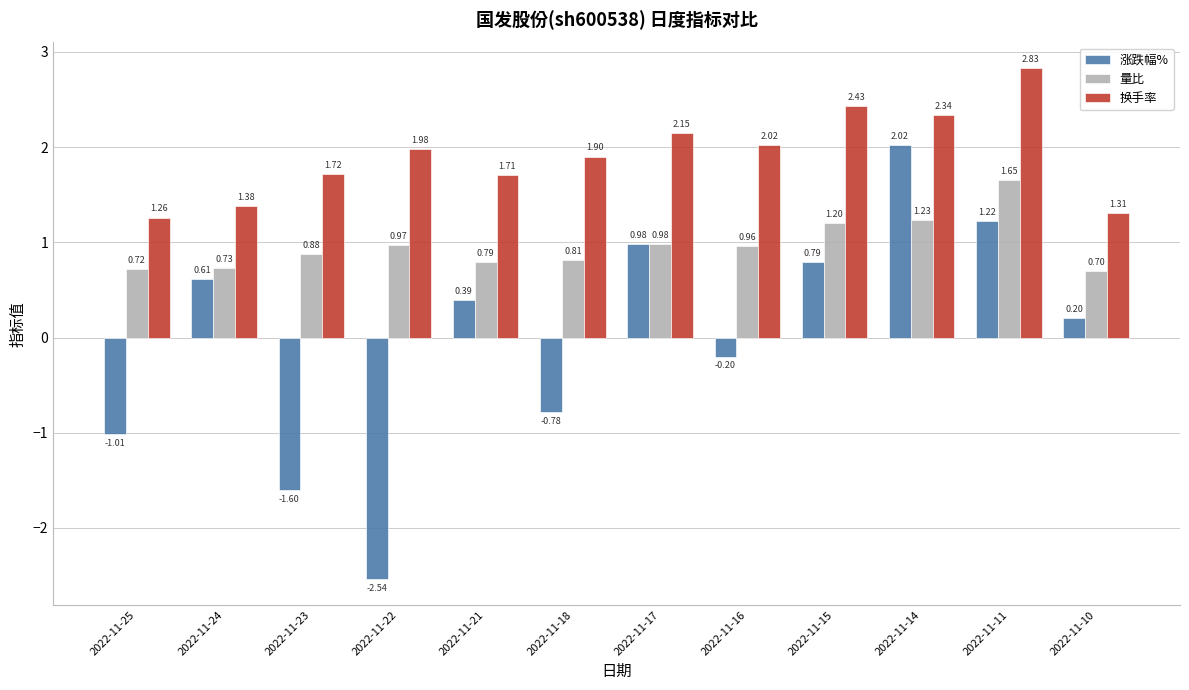

Are the bars horizontal?

No